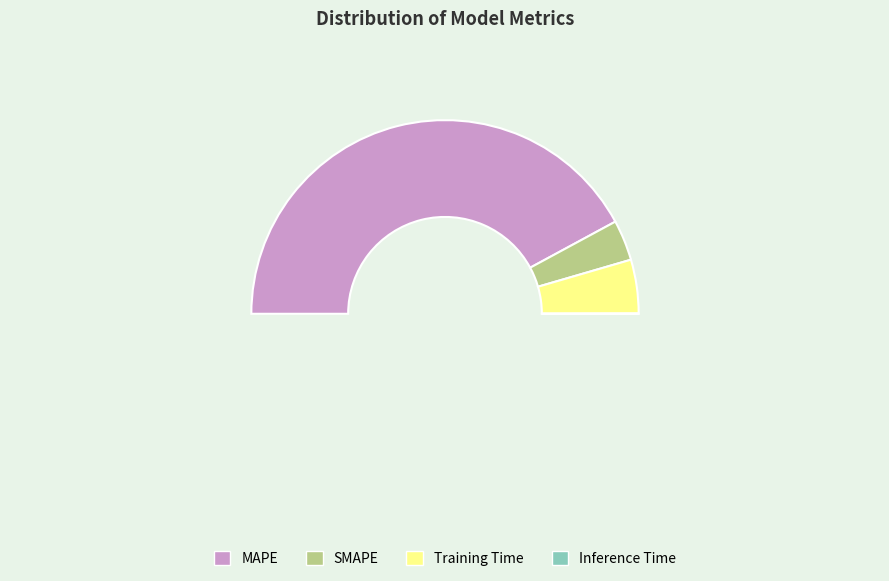

Is it true that Inference Time is 6% of the pie?

False